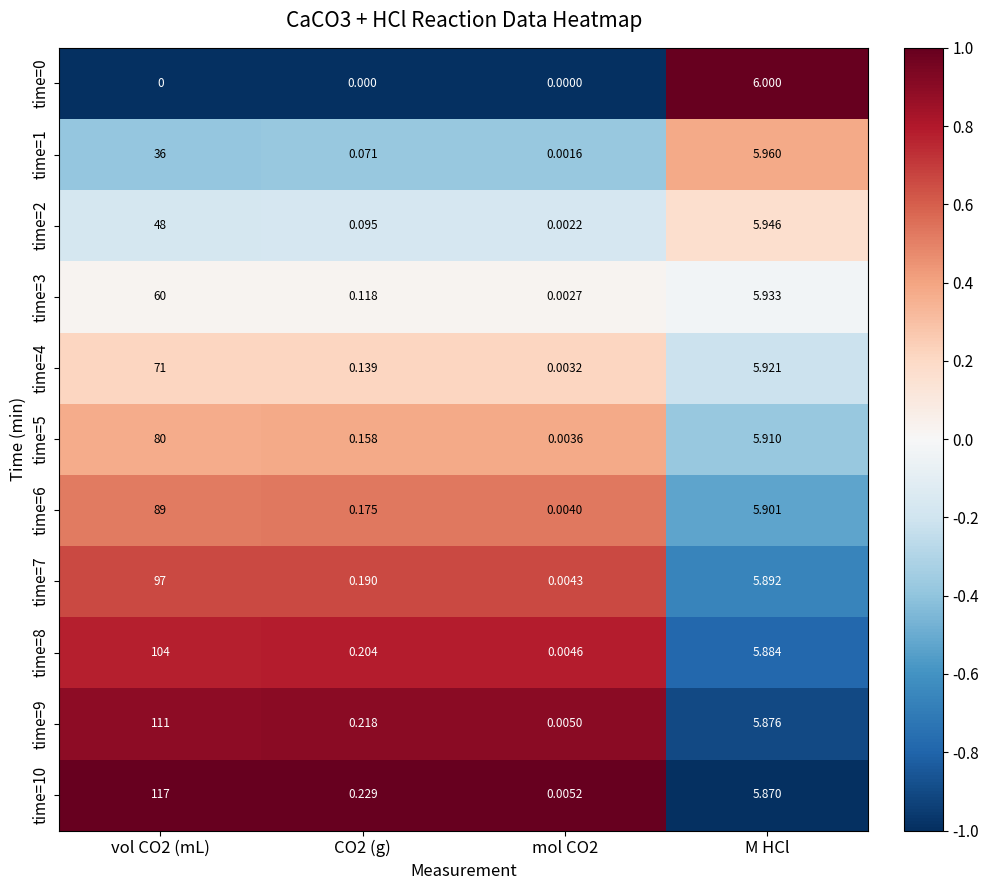

At which label is time=3 closest to 30?

M HCl